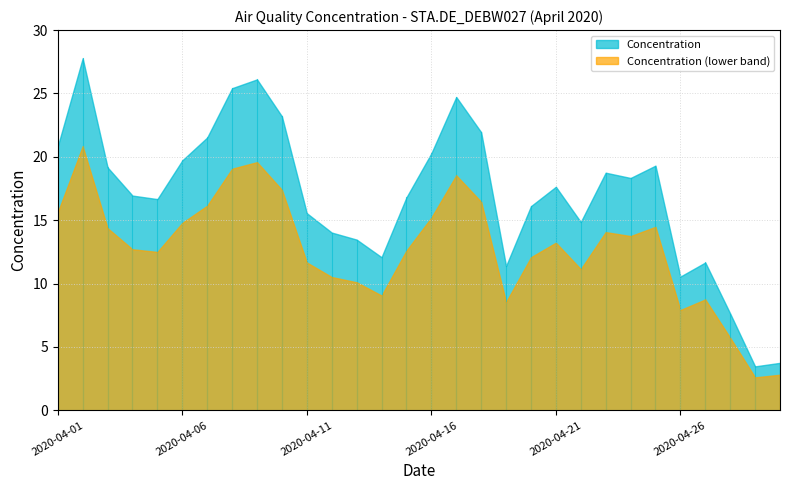

Where does the data first go above 17?

2020-04-01